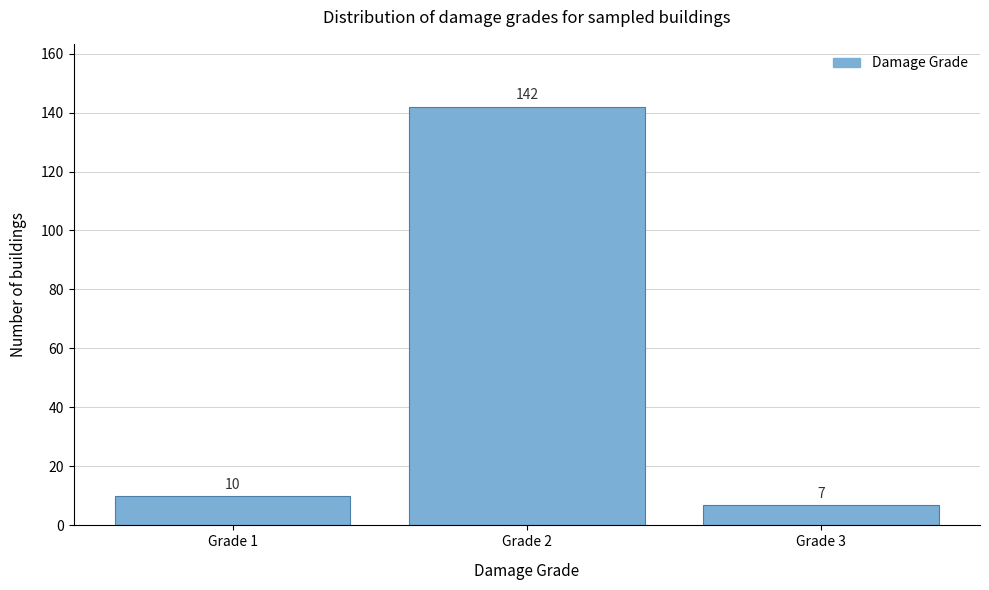

Reading right to left, transcribe all the data shown in this chart.

Grade 3=7	Grade 2=142	Grade 1=10